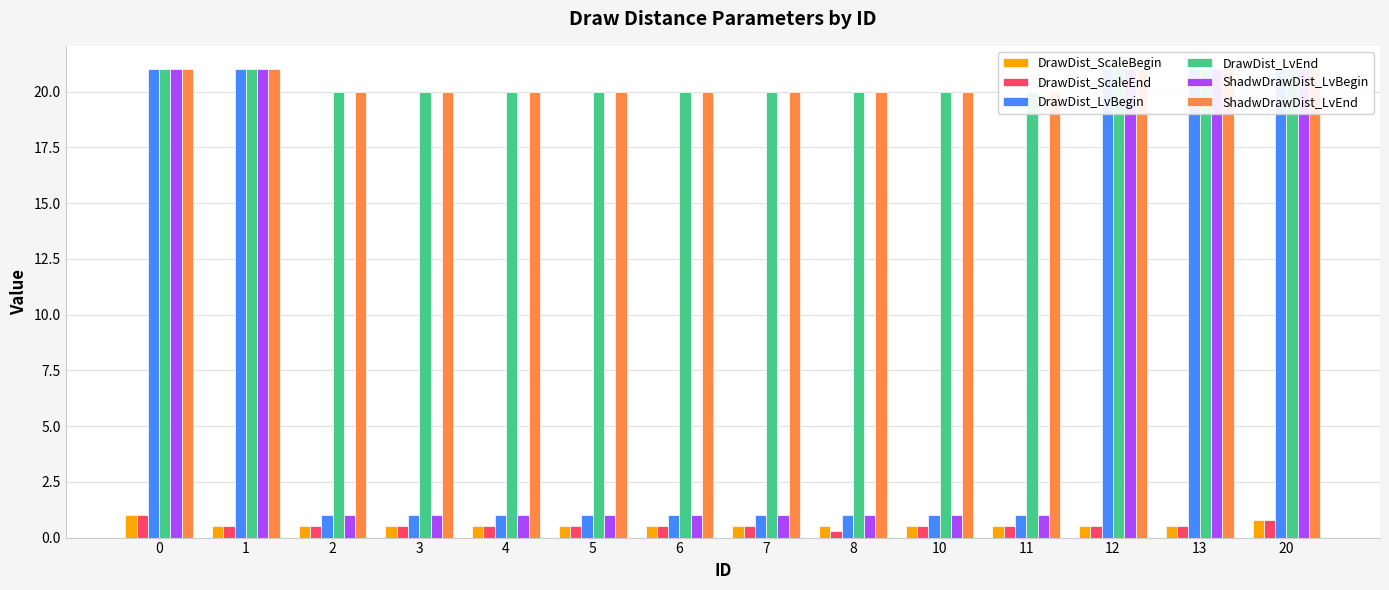

The value of ShadwDrawDist_LvEnd at 4 is 11.5. True or false?

False